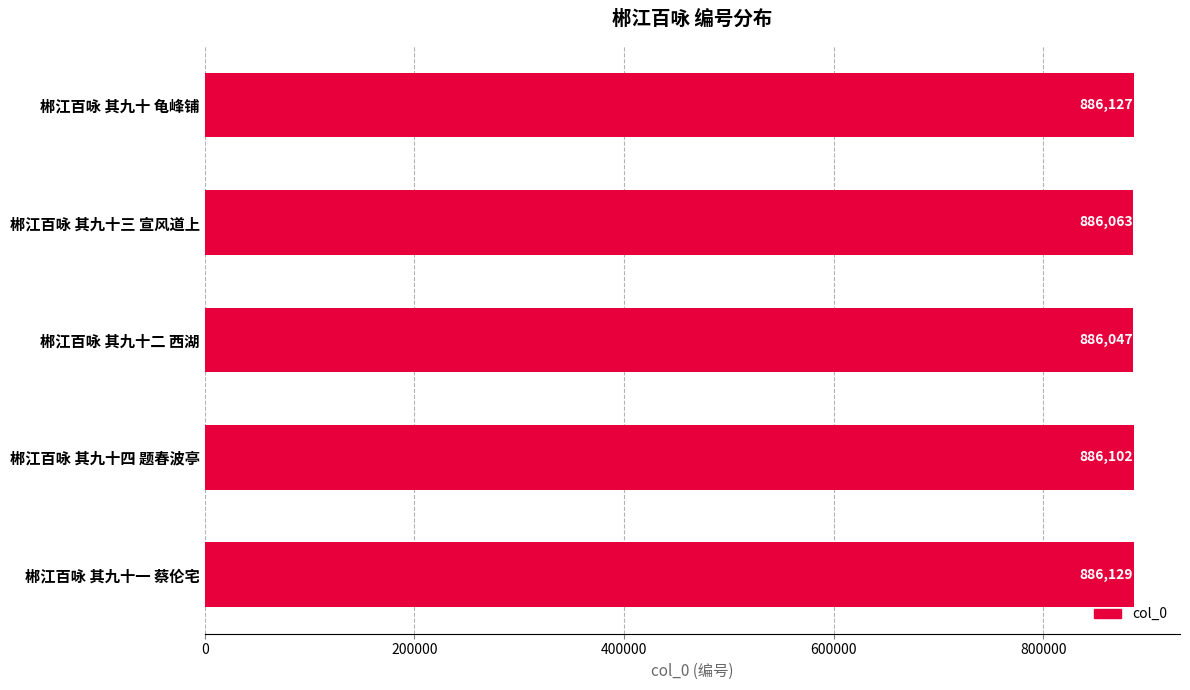

Does the chart contain stacked bars?

No